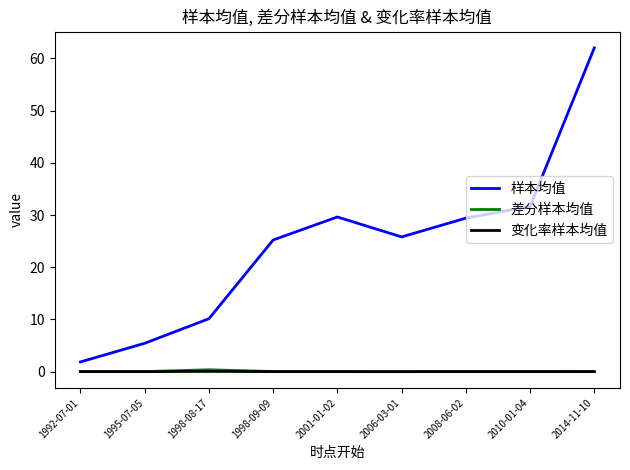

At which label is 样本均值 closest to 31?

2010-01-04